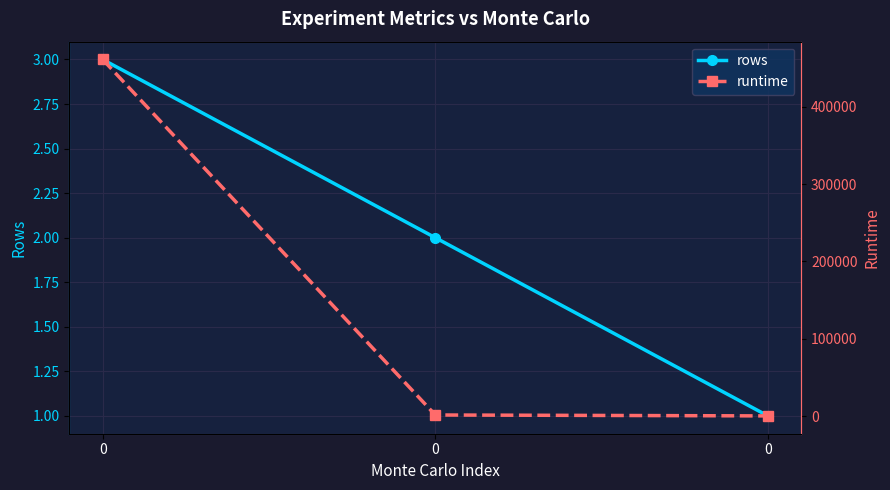

The value of runtime at 0 is 825. True or false?

False